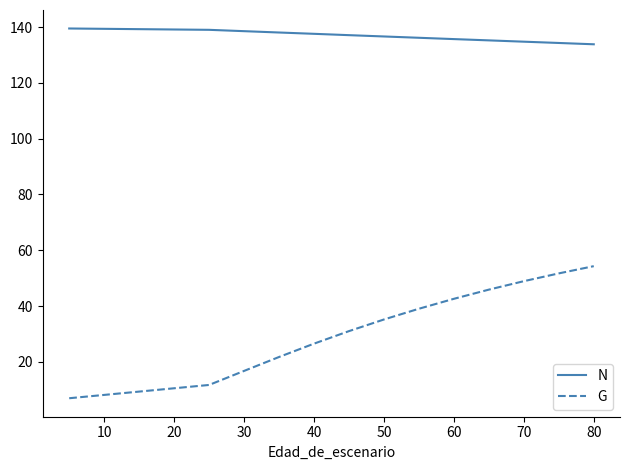

List the series in order of their peak value, lowest first.

G, N